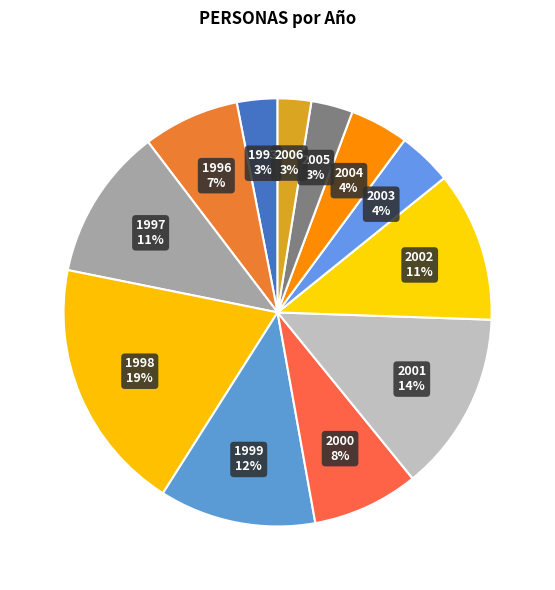

Do 1999 and 1998 together represent more than half of the pie?

No